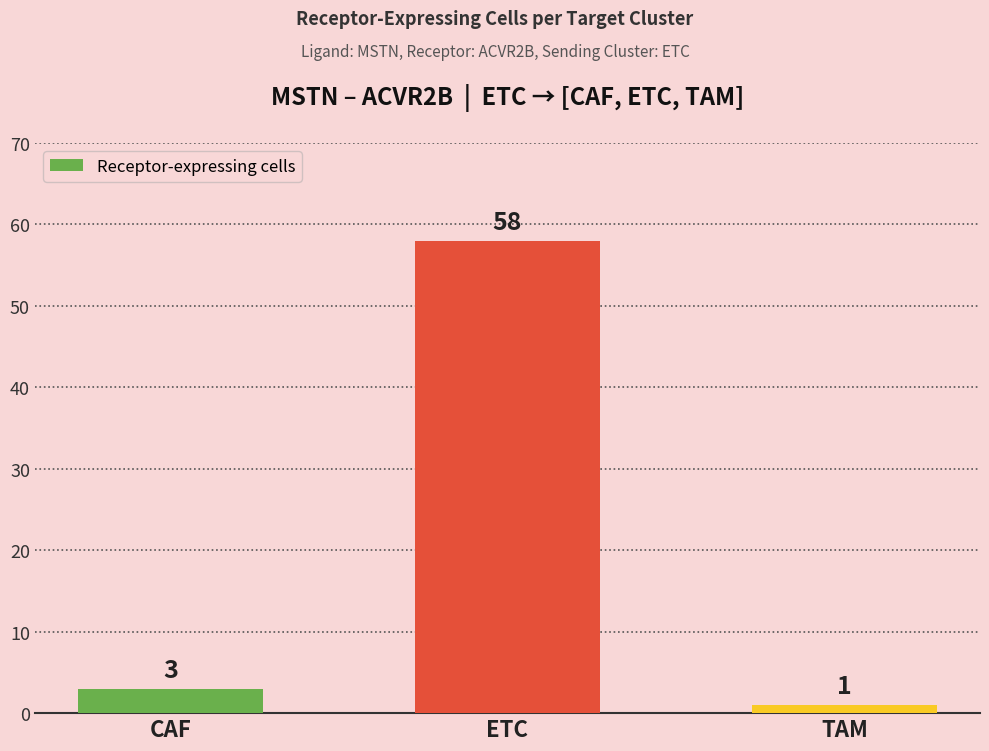

What is the ratio of the value at ETC to the value at CAF?

19.3